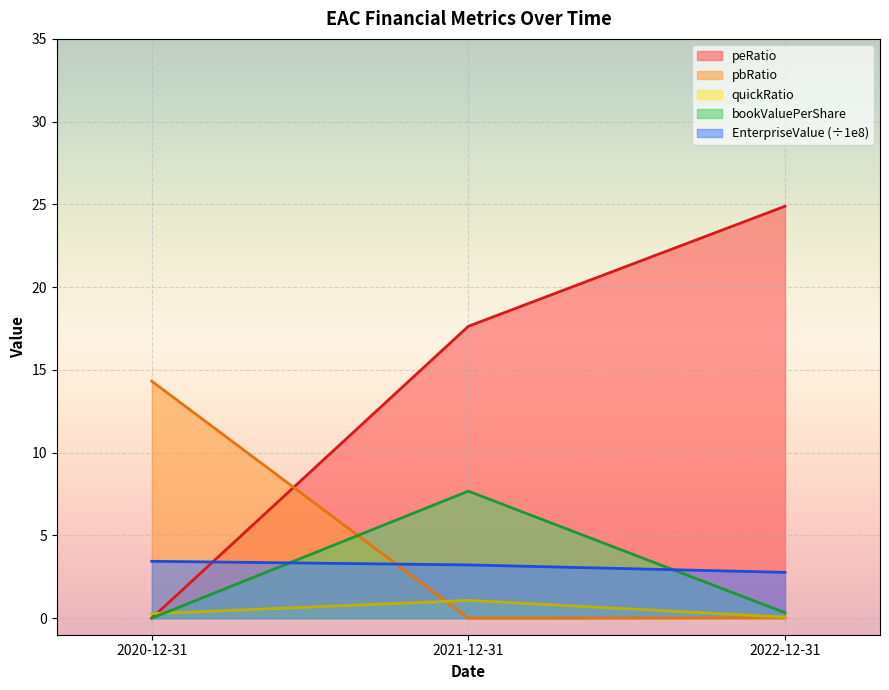

The EnterpriseValue series shows 4.7 at 2021-12-31. True or false?

False